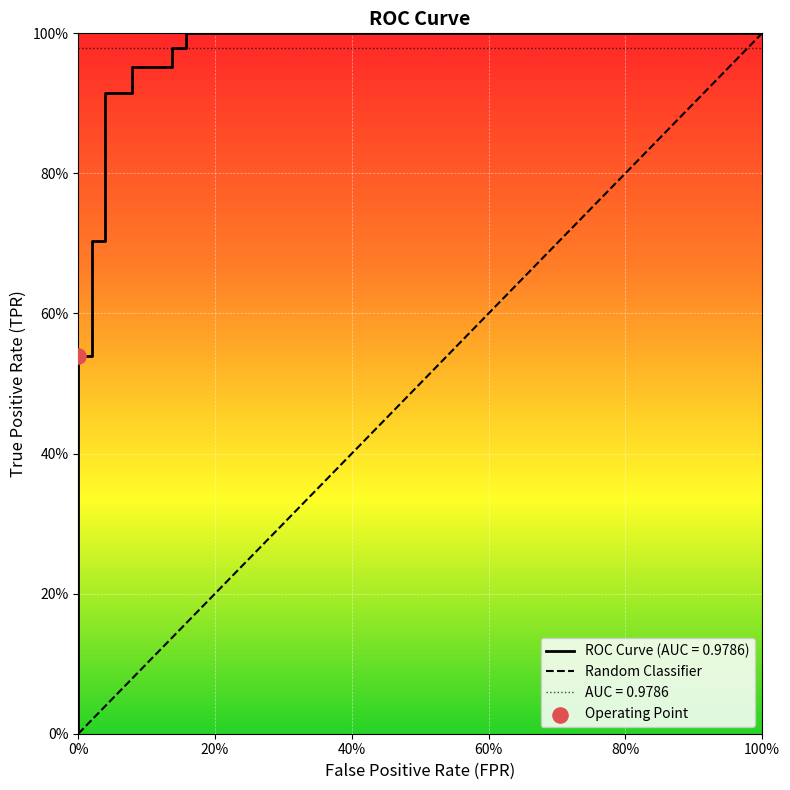

Which has a higher value, 0.0196078431372549 or 0.0392156862745098?

0.0392156862745098